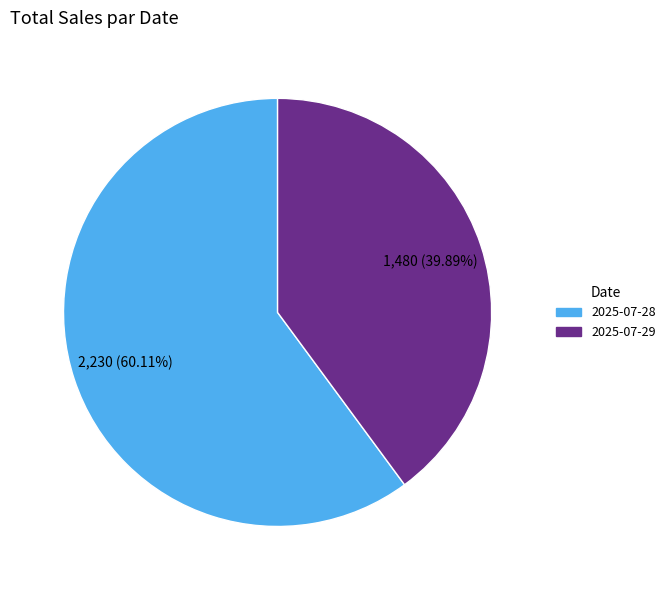

Combined, do 2025-07-29 and 2025-07-28 account for over 50%?

Yes